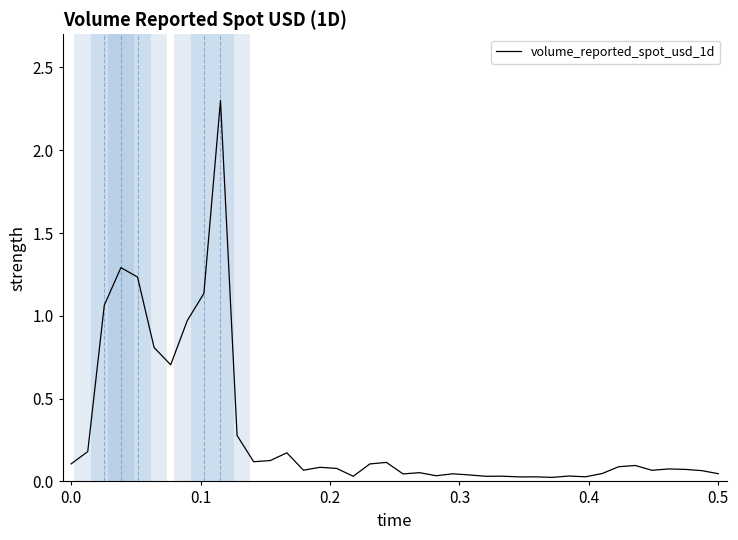

What is the greatest value displayed?

2.3